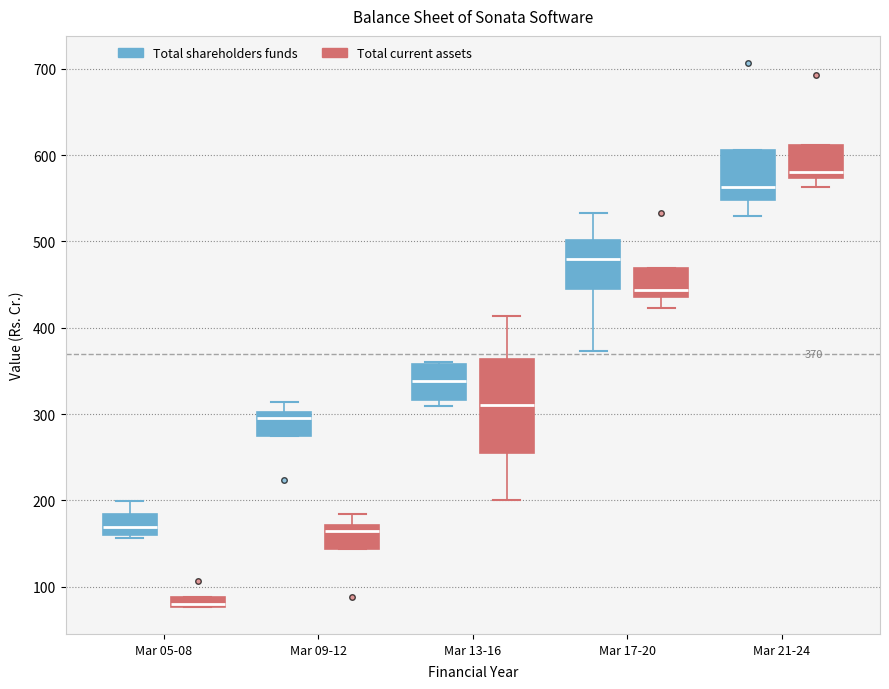

Comparing the boxes themselves (not the whiskers), which one is the tallest?

Mar 13-16 (Total current assets)